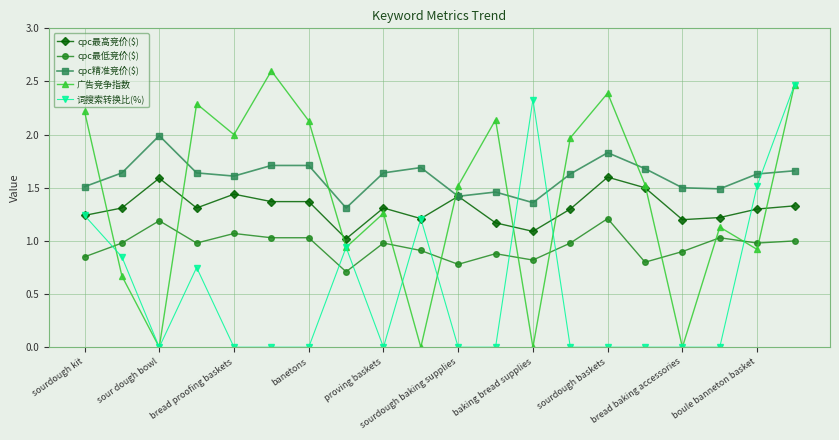

Does the chart display data point markers on the line(s)?

Yes